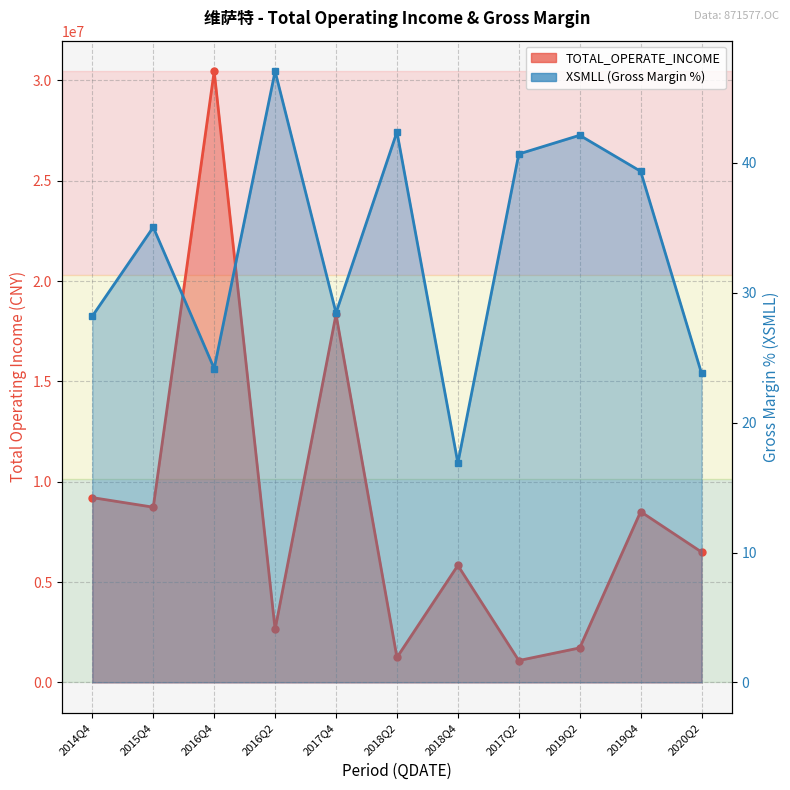

What is the sum of all XSMLL values?

368.2